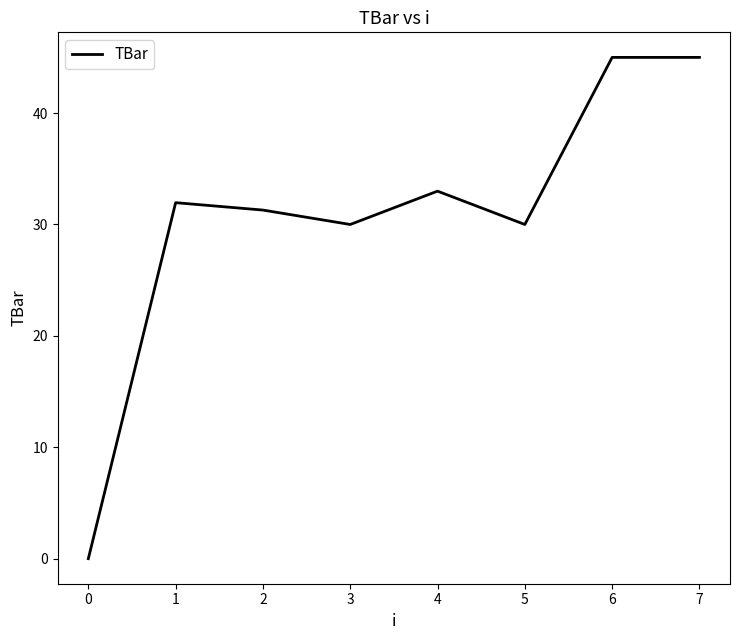

What is the maximum value shown in the chart?

45.0